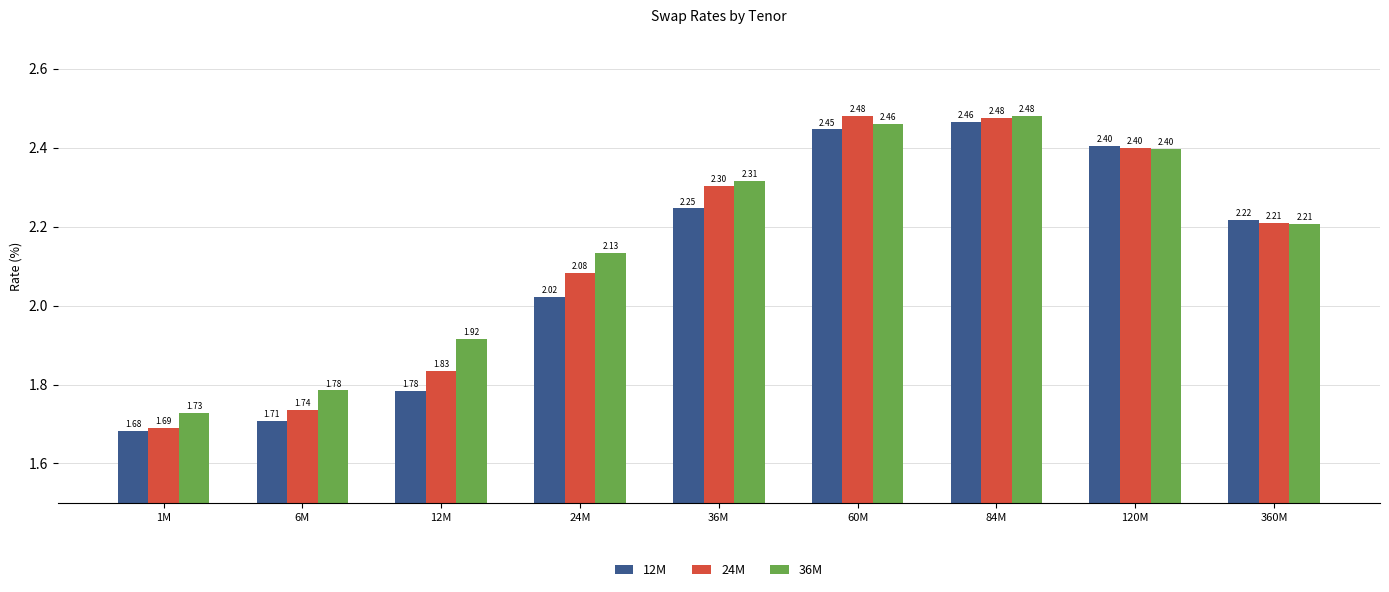

What position from the right is 120M?

2